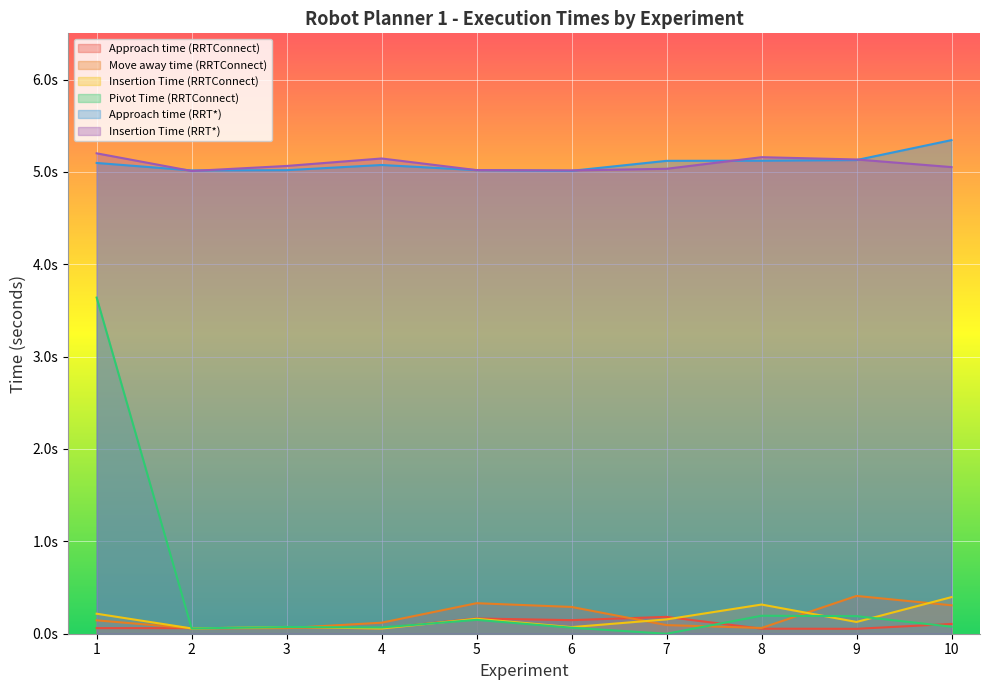

Does the chart display data point markers on the line(s)?

No